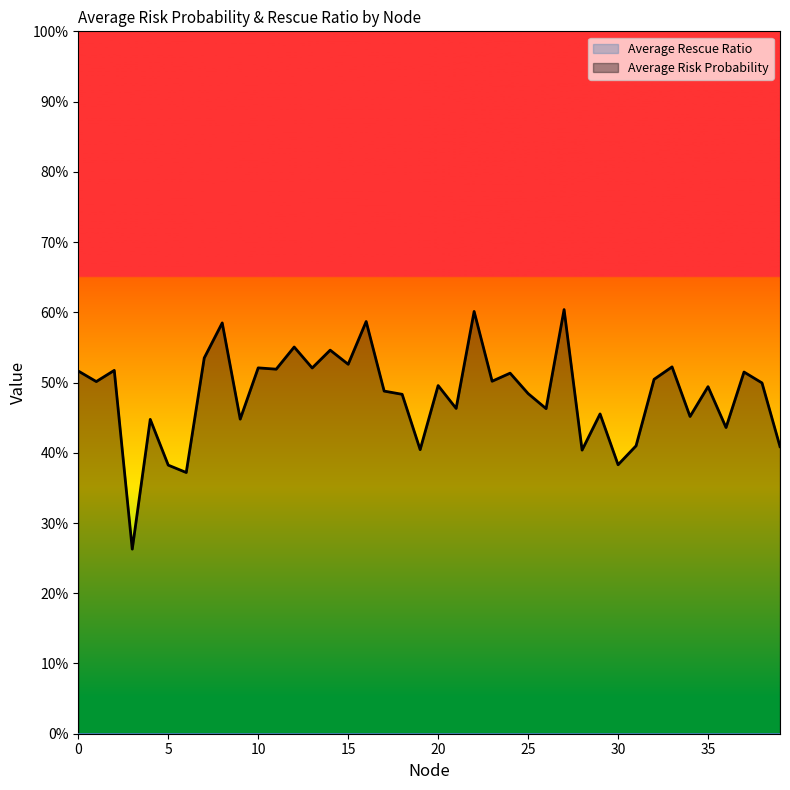

What is the maximum value shown in the chart?

0.6